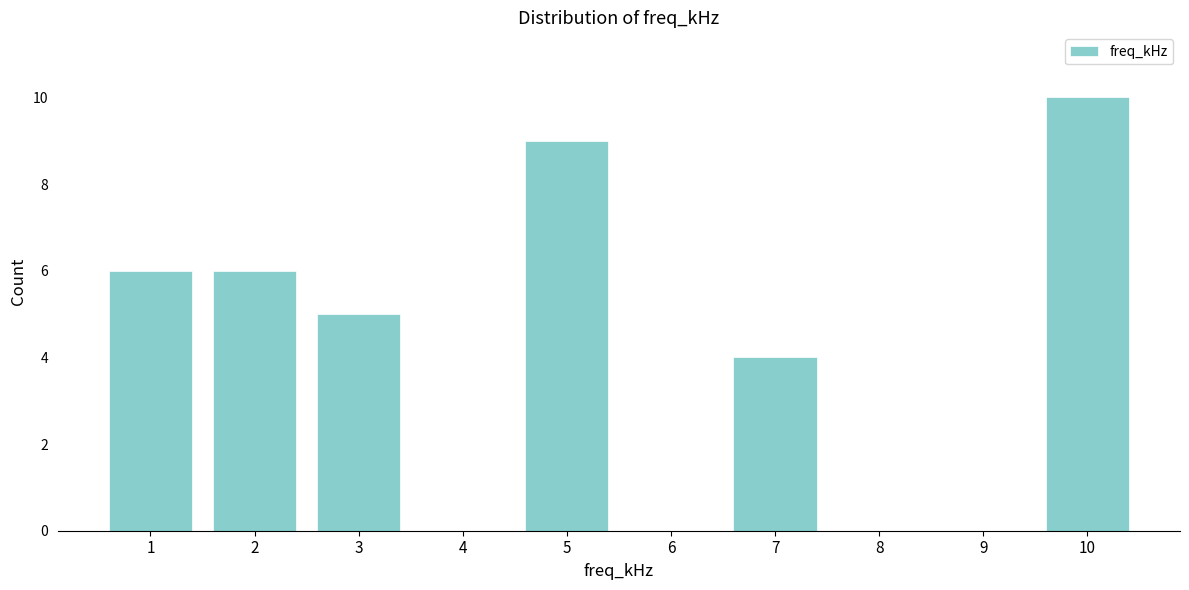

Reading left to right, extract all data points from this chart.

1=6	2=6	3=5	4=0	5=9	6=0	7=4	8=0	9=0	10=10